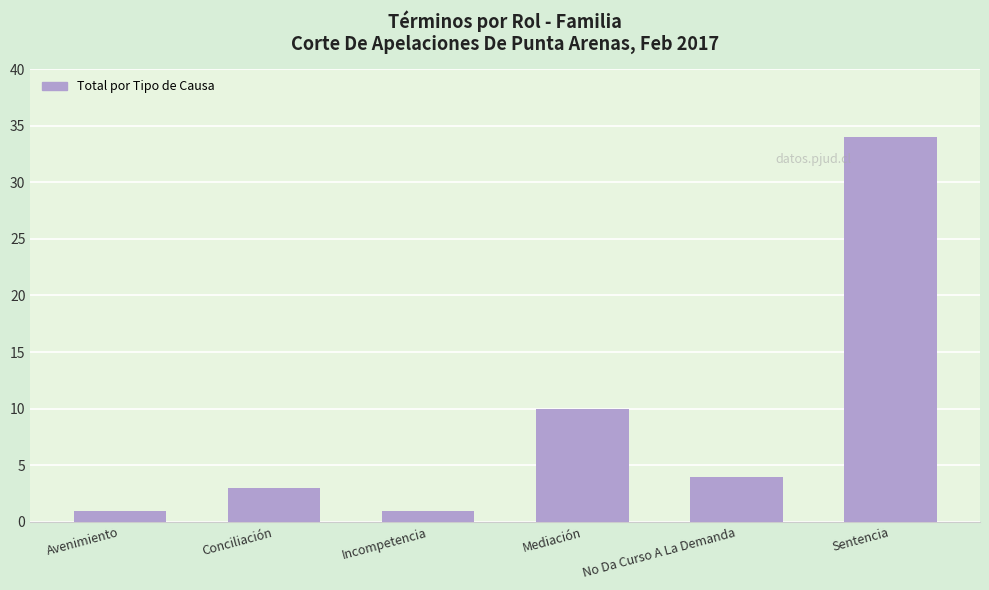

Where is the data nearest to the value 17?

Mediación